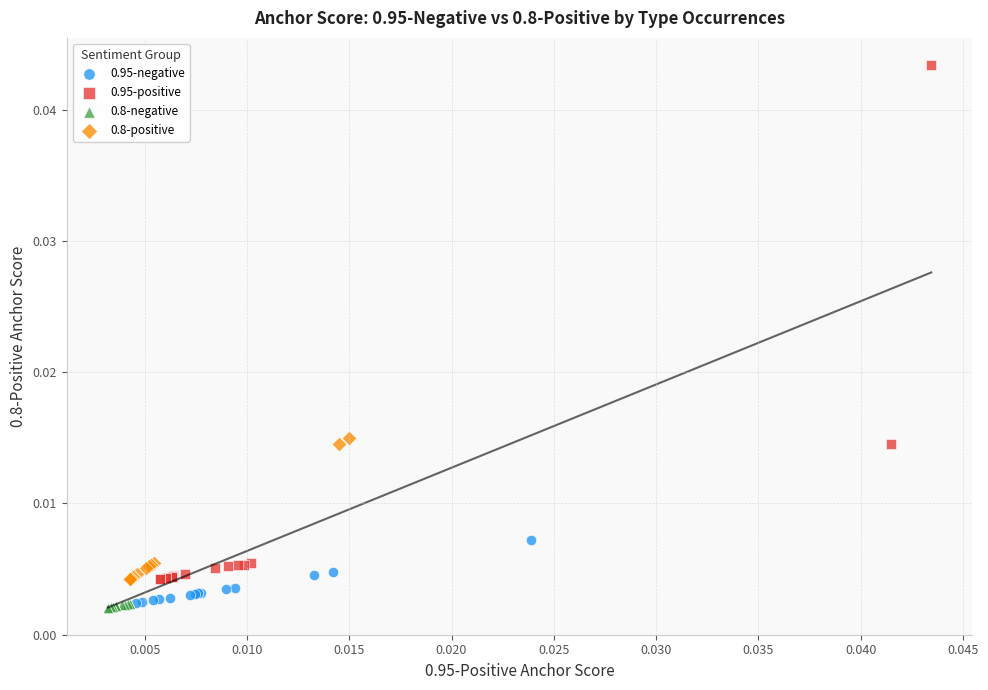

Which series reaches the maximum Y coordinate?

0.95-positive